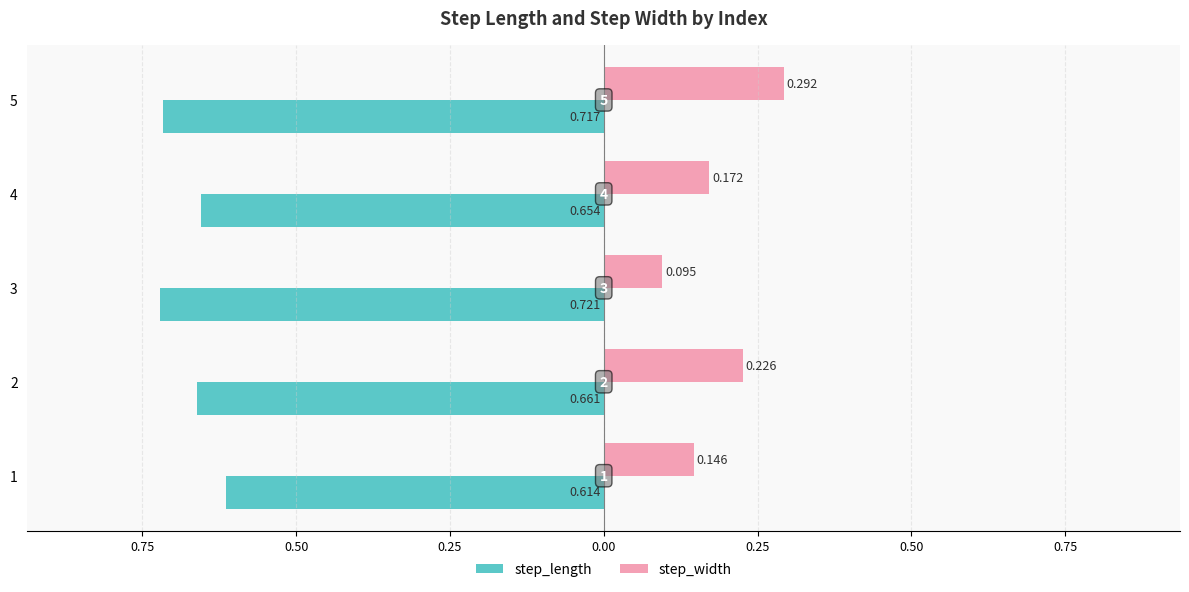

At how many categories does at least one series exceed 0?

5